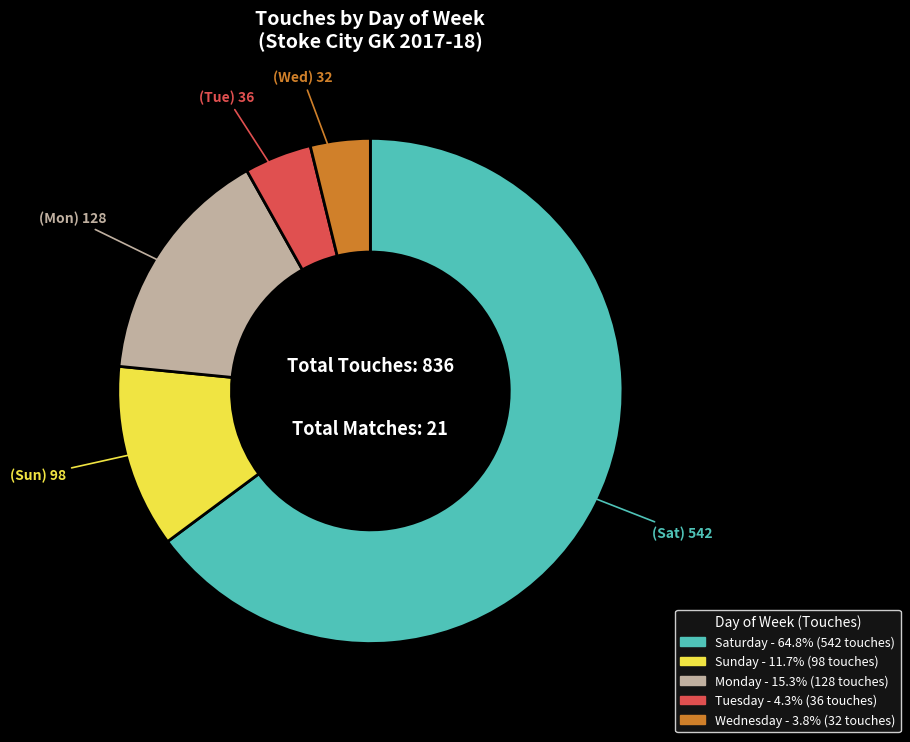

Does any single category account for the majority?

Yes